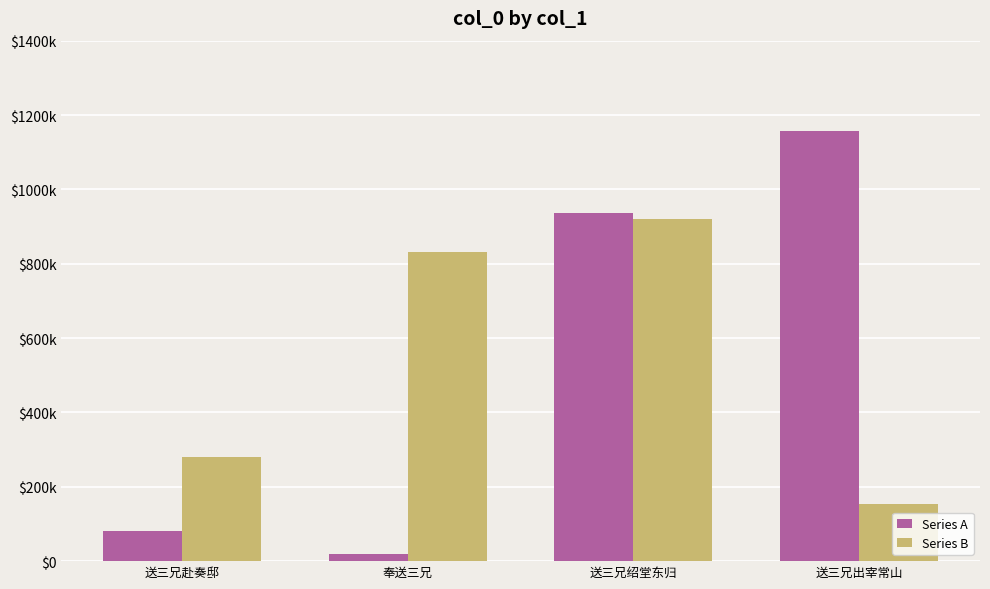

Is the value of Series B at 奉送三兄 greater than the value of Series A at 送三兄赴奏邸?

Yes